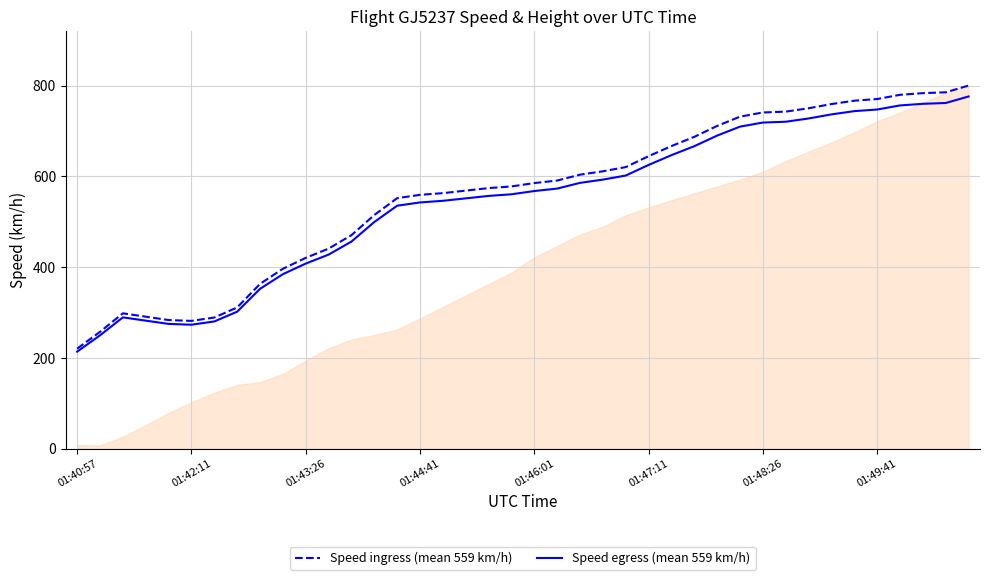

The value of Speed ingress (mean 559 km/h) at 01:40:57 is 220.4. True or false?

True